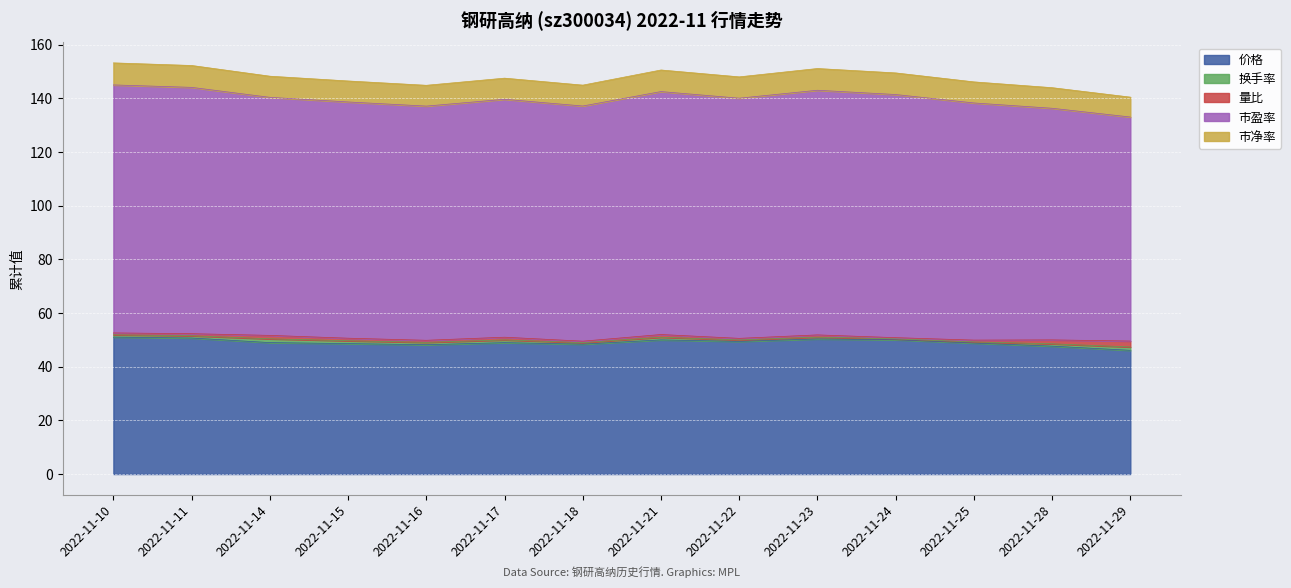

Rank the categories by 市净率 value from lowest to highest.

2022-11-29, 2022-11-28, 2022-11-16, 2022-11-18, 2022-11-25, 2022-11-15, 2022-11-17, 2022-11-22, 2022-11-14, 2022-11-24, 2022-11-21, 2022-11-23, 2022-11-11, 2022-11-10